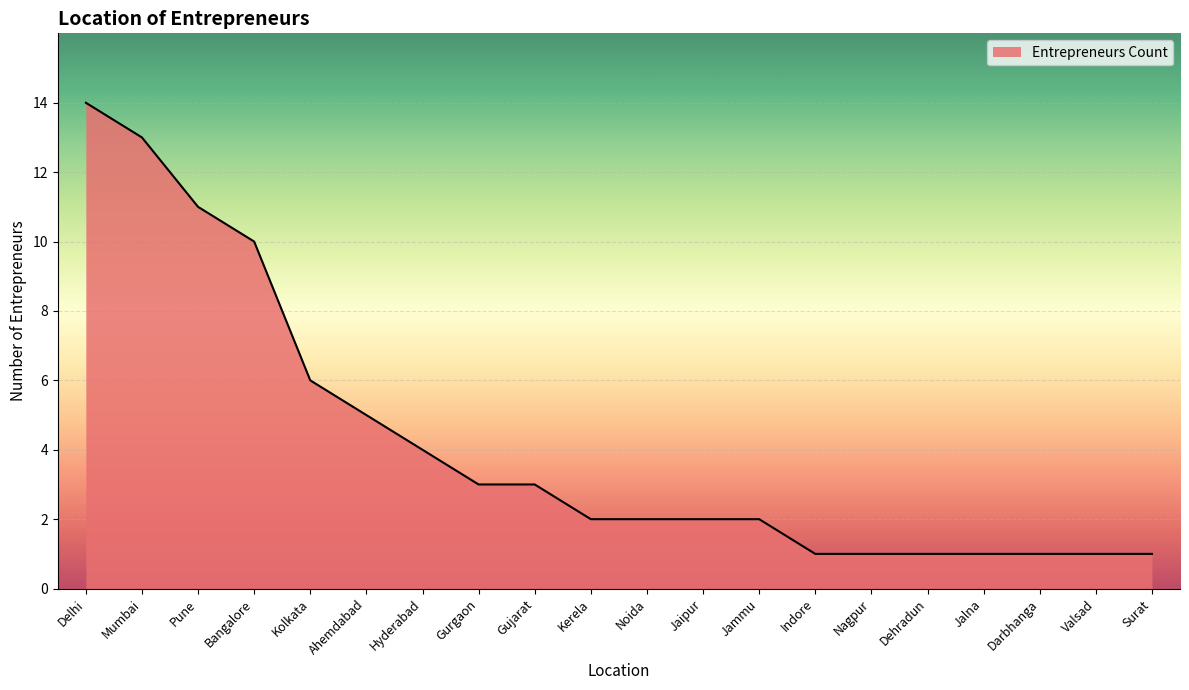

Where is the data nearest to the value 7?

Kolkata